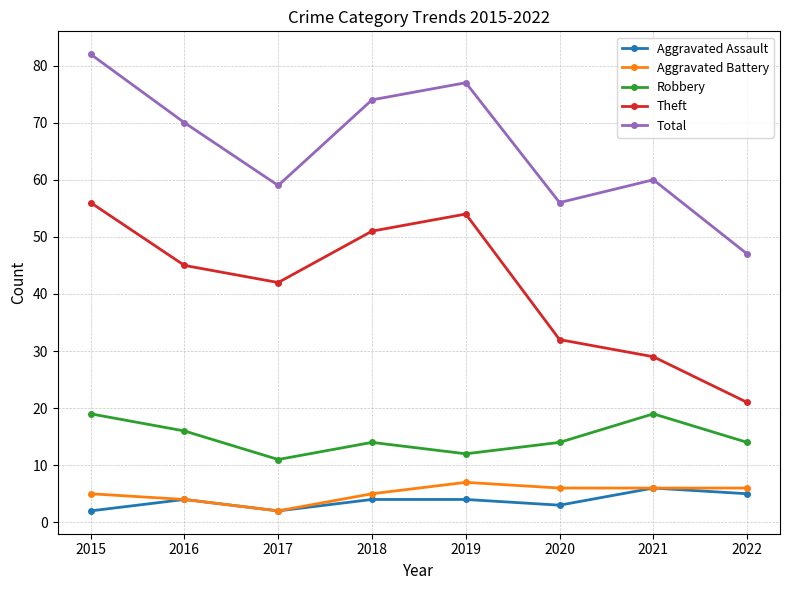

List the series in order of their peak value, lowest first.

Aggravated Assault, Aggravated Battery, Robbery, Theft, Total